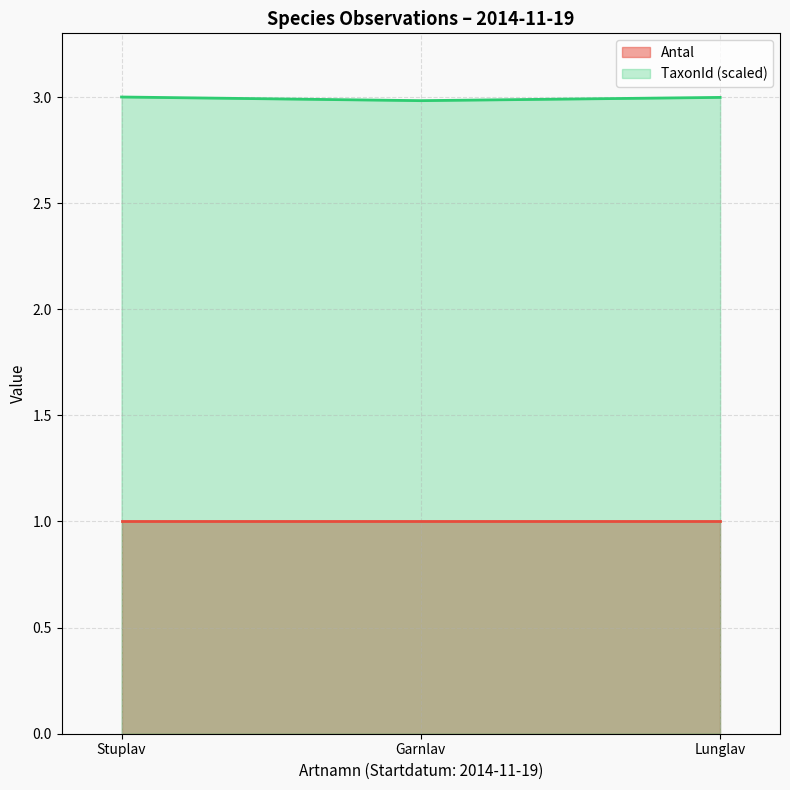

Read the TaxonId (scaled) value at Garnlav.

3.0